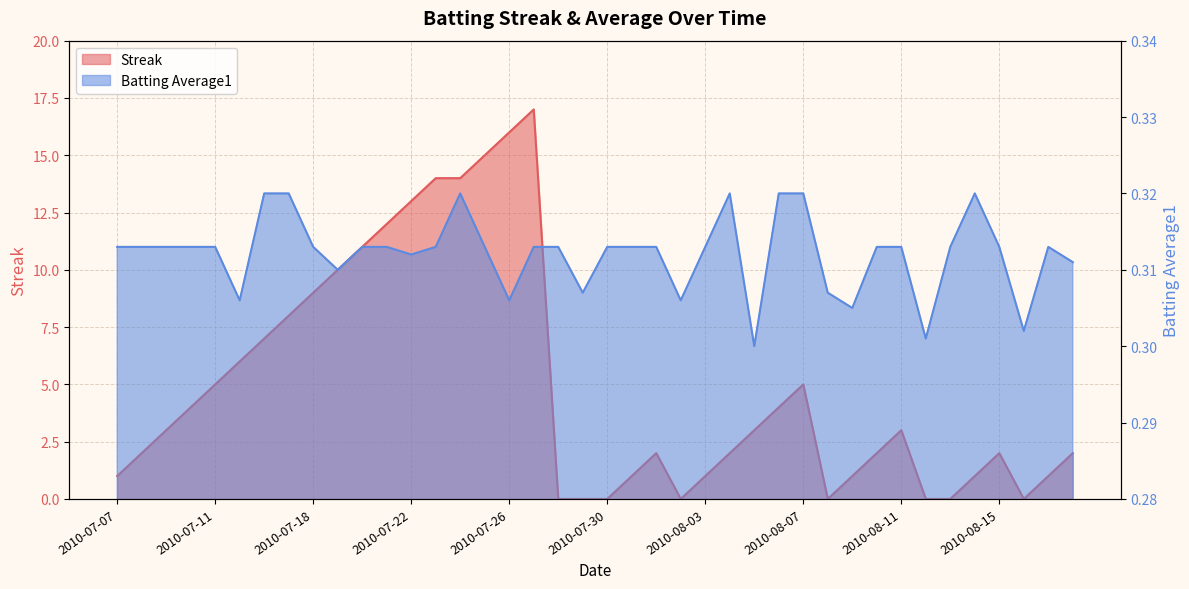

Between 2010-07-24 and 2010-08-04, which series saw the biggest shift?

Streak